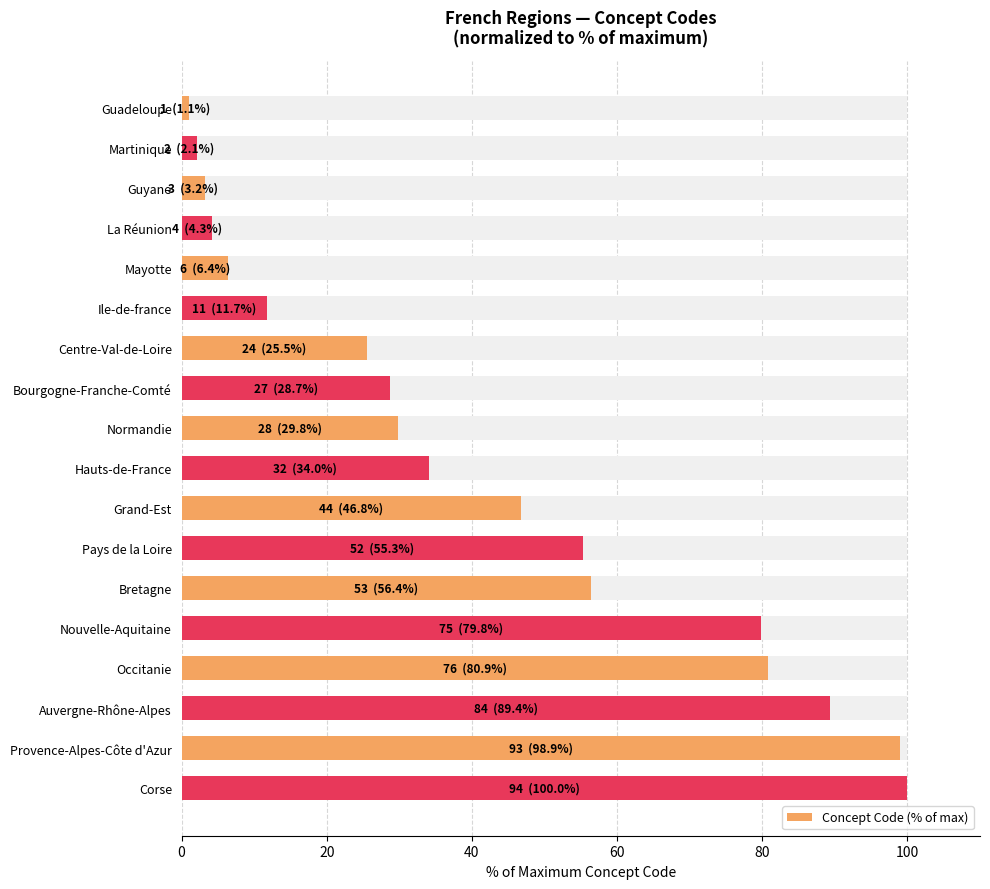

How many series are shown in this chart?

1